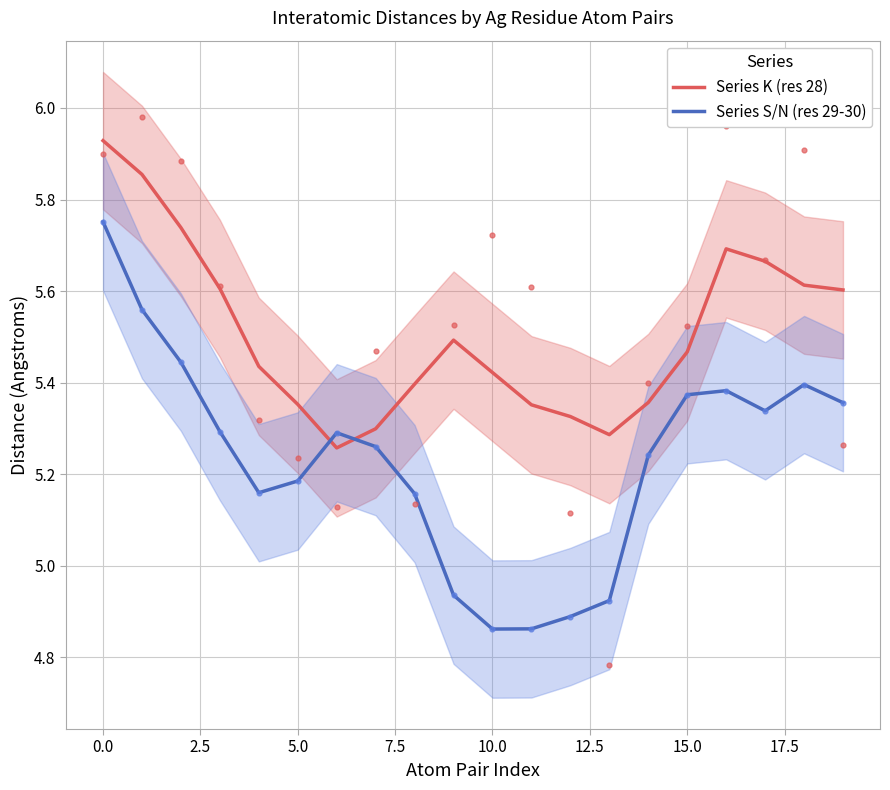

Which series has the widest spread of Y values?

Series S/N (res 29-30)